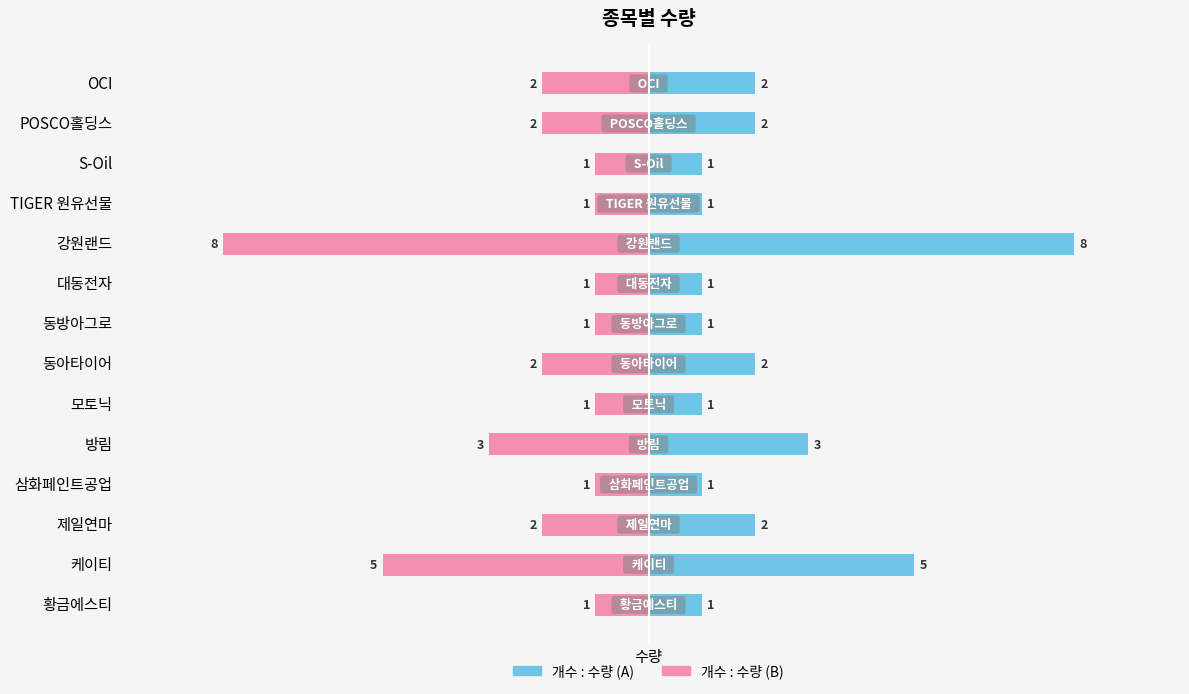

Which series has the largest total across all categories?

개수 : 수량 (Left)